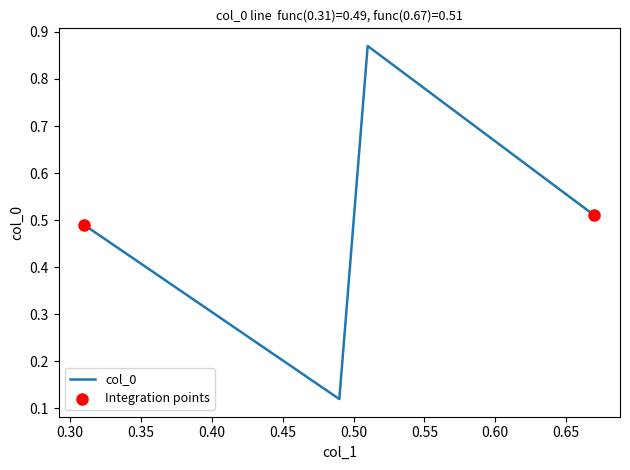

What is the sum of all values?

2.0